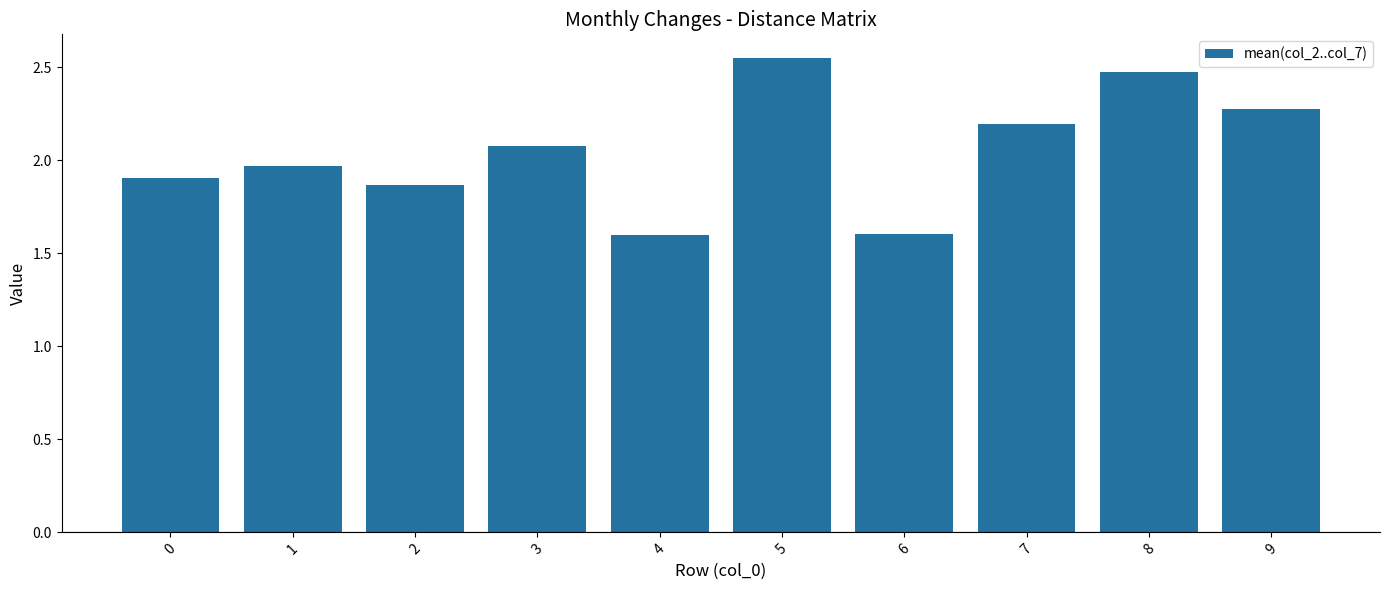

Between 2 and 5, which is larger?

5